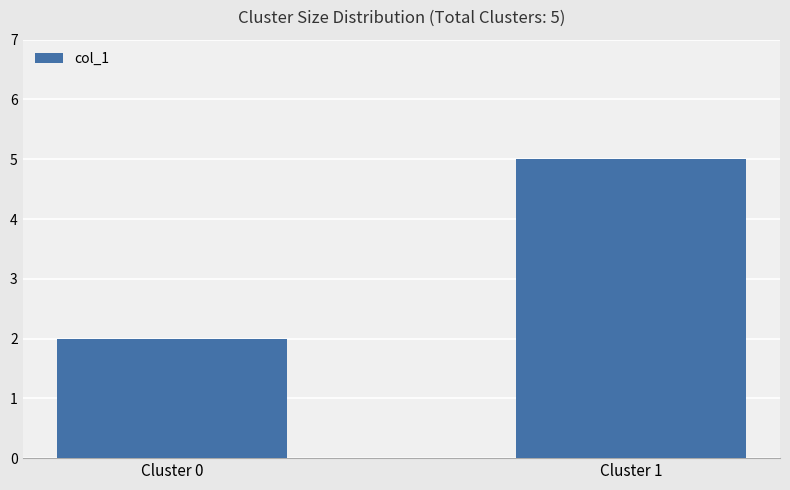

The value at Cluster 0 is 3. True or false?

False